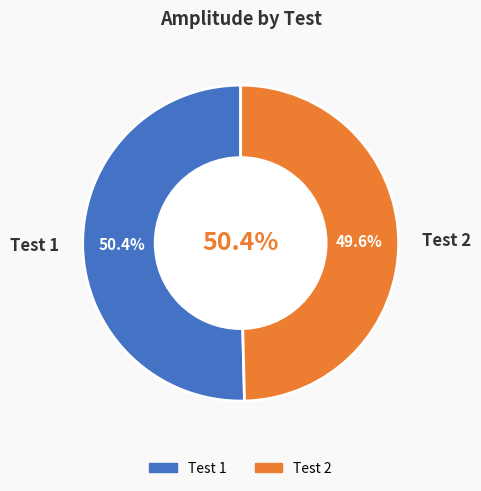

Which category accounts for the majority?

Test 1